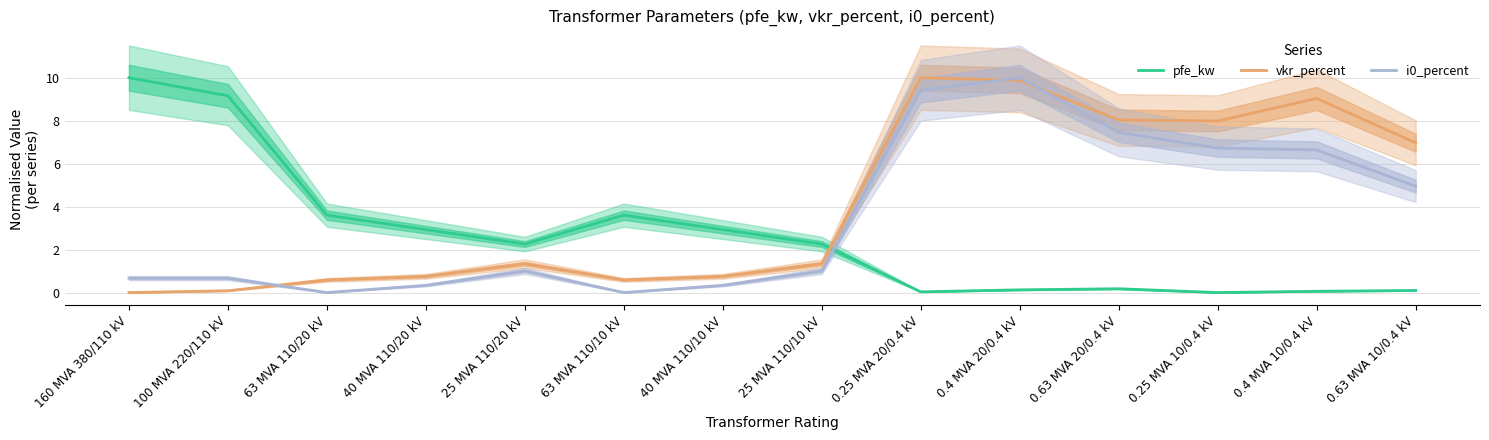

Which series has the largest range (max minus min)?

pfe_kw